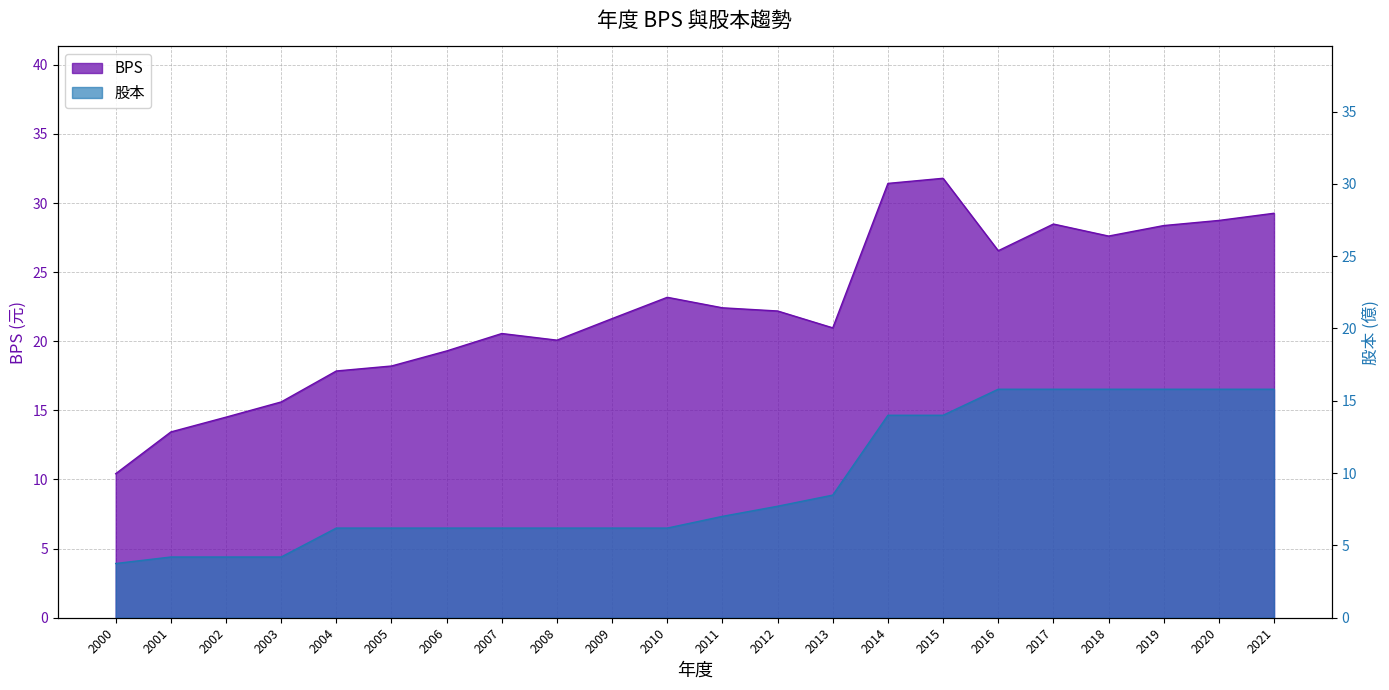

Reading right to left, extract all data points from this chart.

BPS: 29.3	28.7	28.4	27.6	28.5	26.6	31.8	31.4	21.0	22.2	22.4	23.2	21.6	20.1	20.6	19.3	18.2	17.9	15.6	14.5	13.4	10.4
股本: 15.8	15.8	15.8	15.8	15.8	15.8	14.0	14.0	8.5	7.7	7.0	6.2	6.2	6.2	6.2	6.2	6.2	6.2	4.2	4.2	4.2	3.8